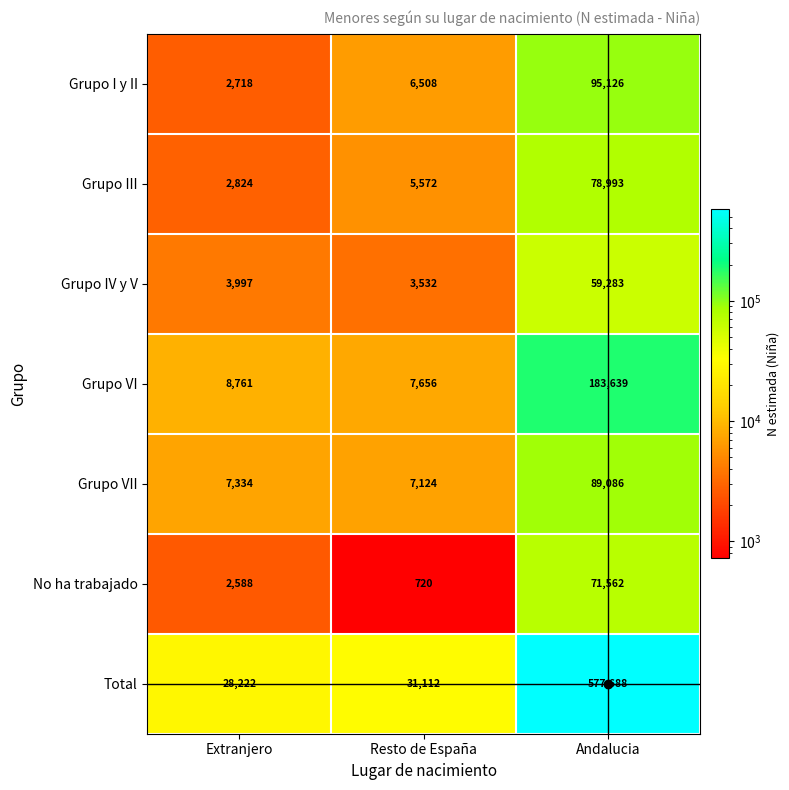

Which series has the largest range (max minus min)?

Total